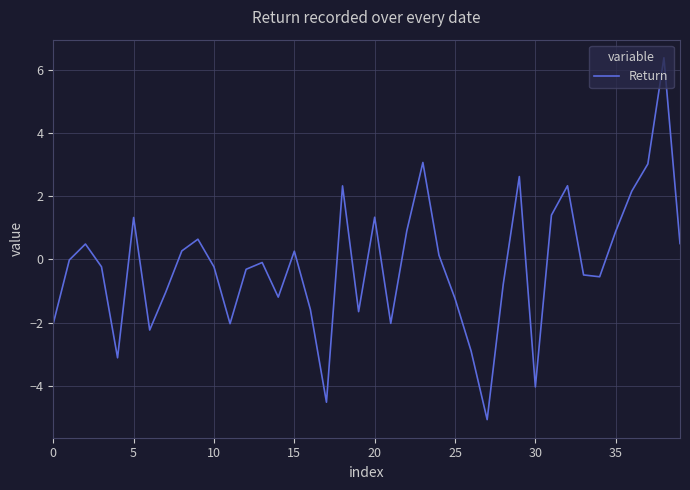

What is the smallest value displayed?

-5.1